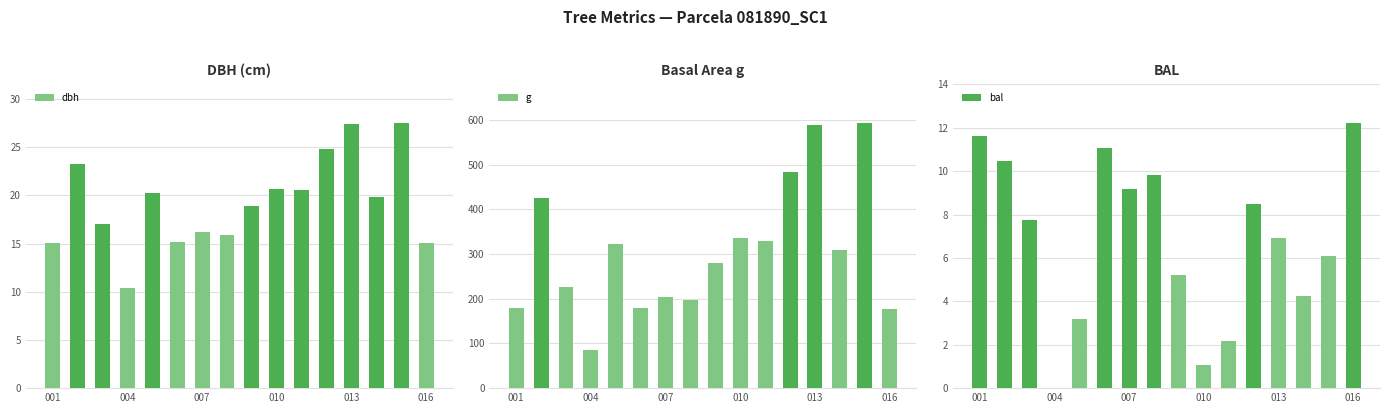

What is the sum of all dbh values?

307.7